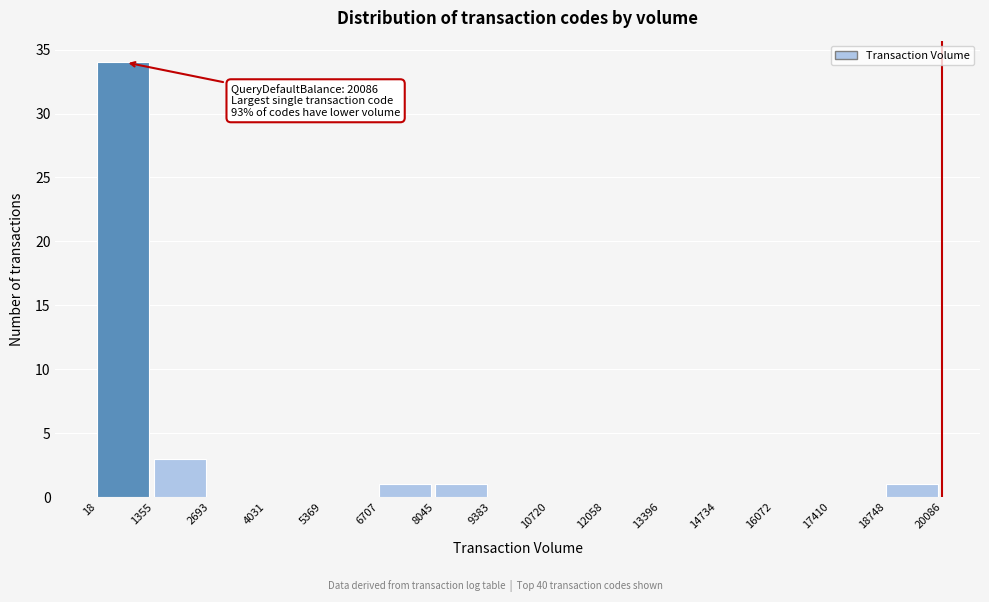

Over which range of the x-axis is the bar tallest?

18 to 1355